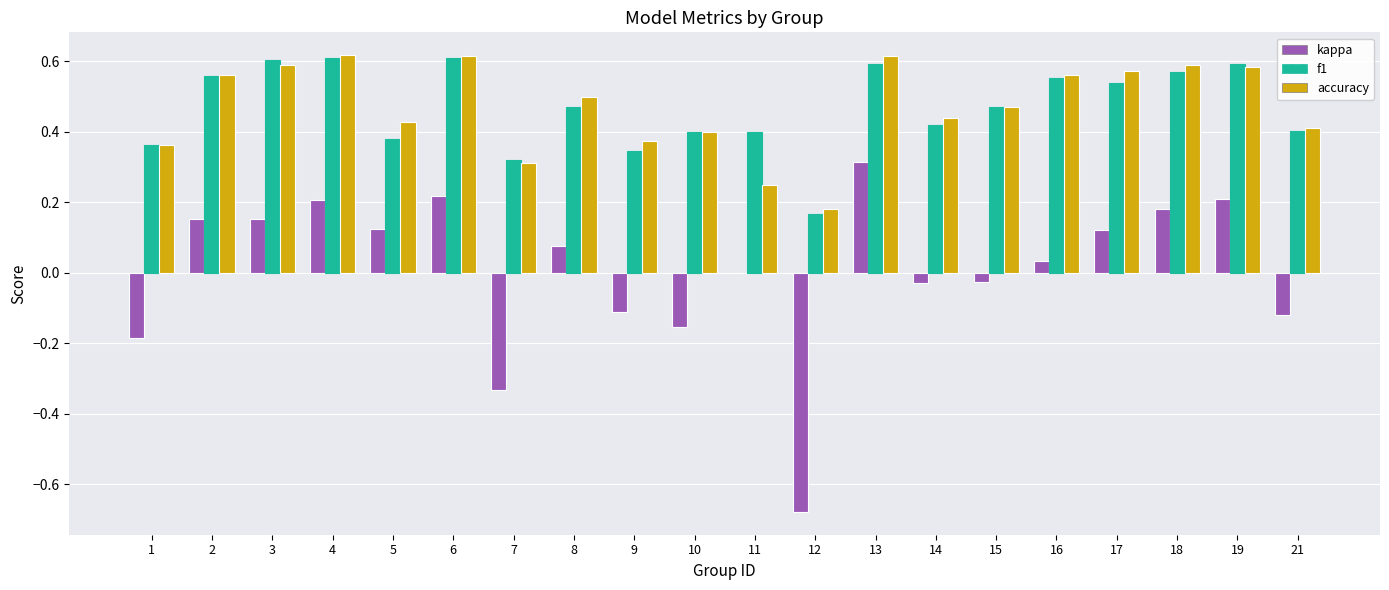

At which category is the sum across all series the highest?

13